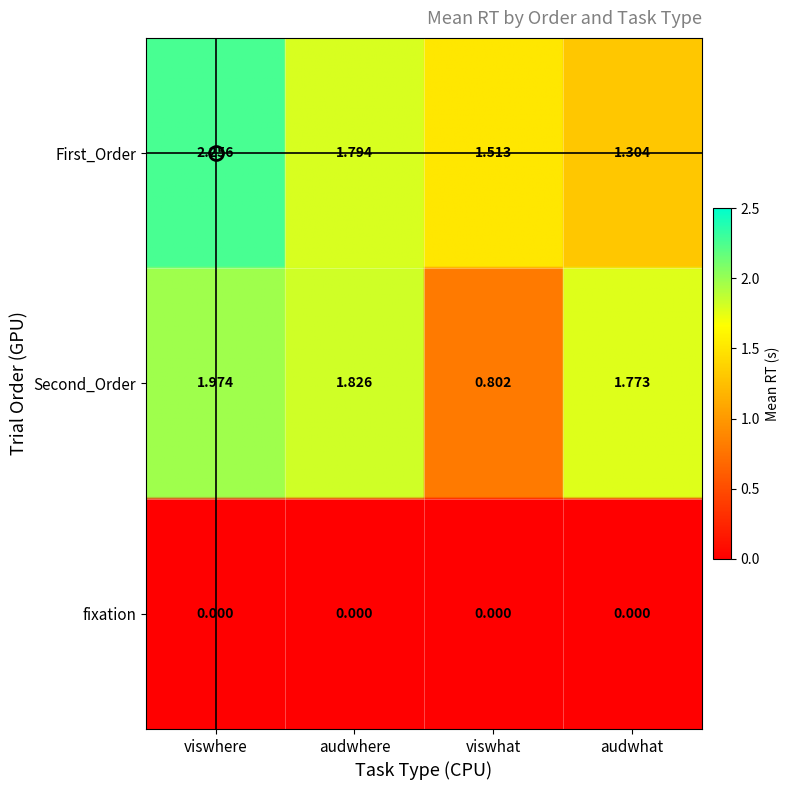

Reading right to left, transcribe all the data shown in this chart.

viswhere: 0.0	2.0	2.3
audwhere: 0.0	1.8	1.8
viswhat: 0.0	0.8	1.5
audwhat: 0.0	1.8	1.3